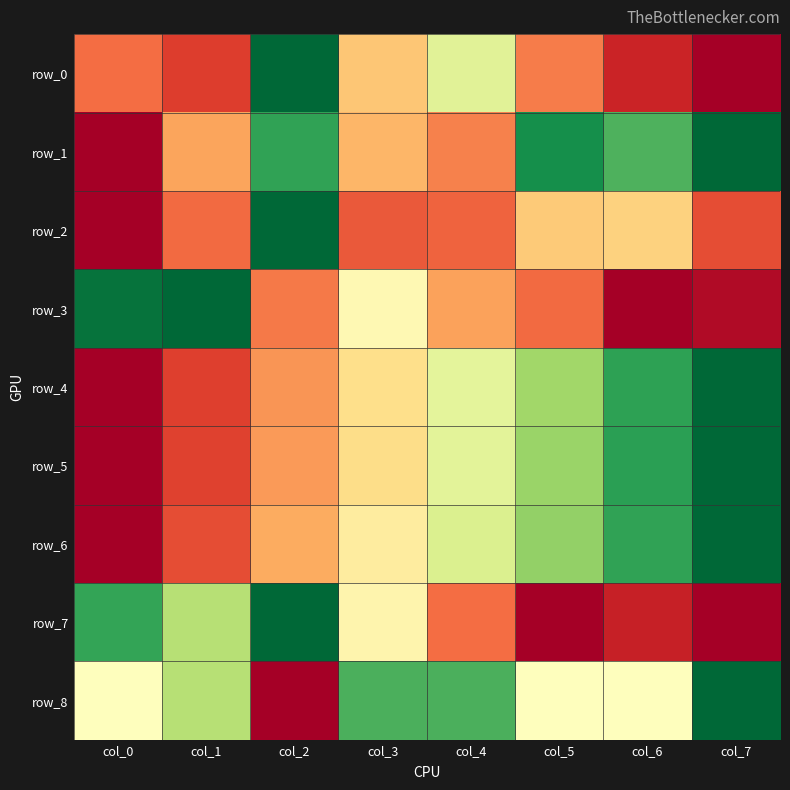

Reading left to right, transcribe all the data shown in this chart.

row_0: 0.2	0.1	1.0	0.3	0.6	0.2	0.1	0.0
row_1: 0.0	0.3	0.9	0.3	0.2	0.9	0.8	1.0
row_2: 0.0	0.2	1.0	0.2	0.2	0.4	0.4	0.2
row_3: 1.0	1.0	0.2	0.5	0.3	0.2	0.0	0.0
row_4: 0.0	0.1	0.3	0.4	0.6	0.7	0.9	1.0
row_5: 0.0	0.1	0.3	0.4	0.6	0.7	0.9	1.0
row_6: 0.0	0.2	0.3	0.4	0.6	0.7	0.9	1.0
row_7: 0.9	0.7	1.0	0.5	0.2	0.0	0.1	0.0
row_8: 0.5	0.7	0.0	0.8	0.8	0.5	0.5	1.0